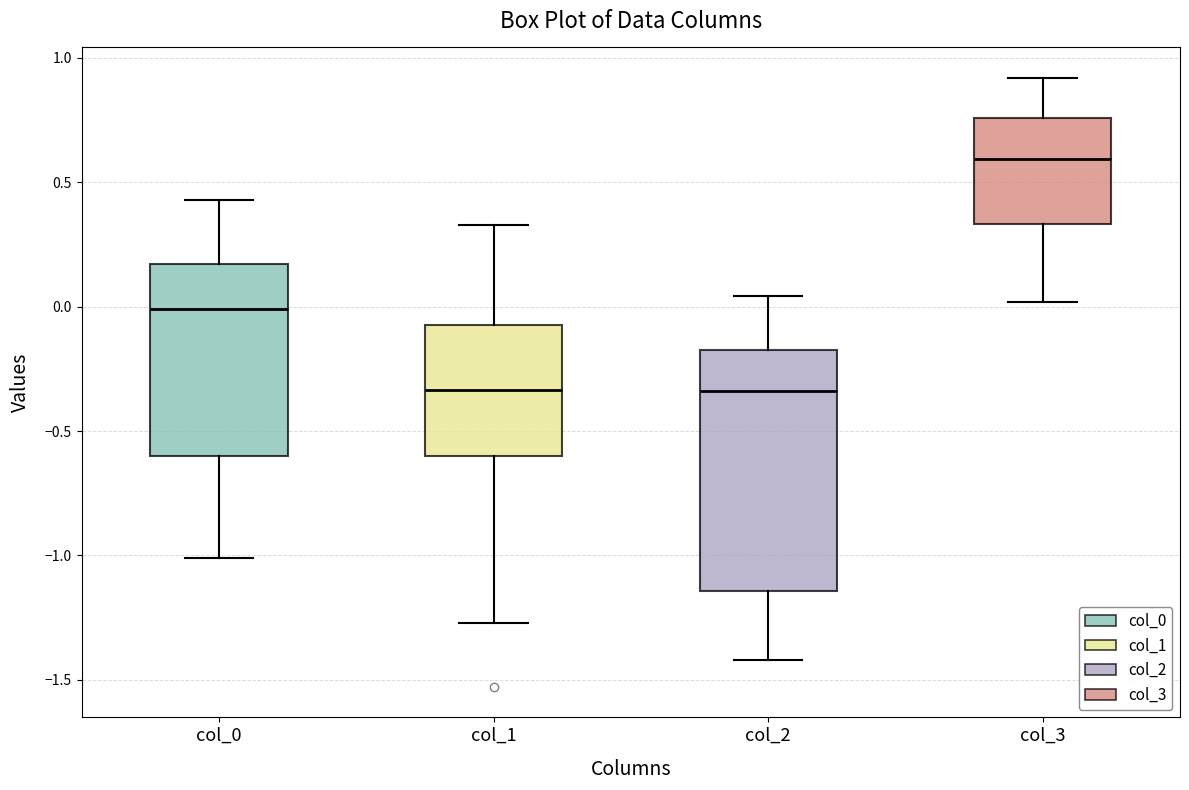

Which box's median line is the highest?

col_3